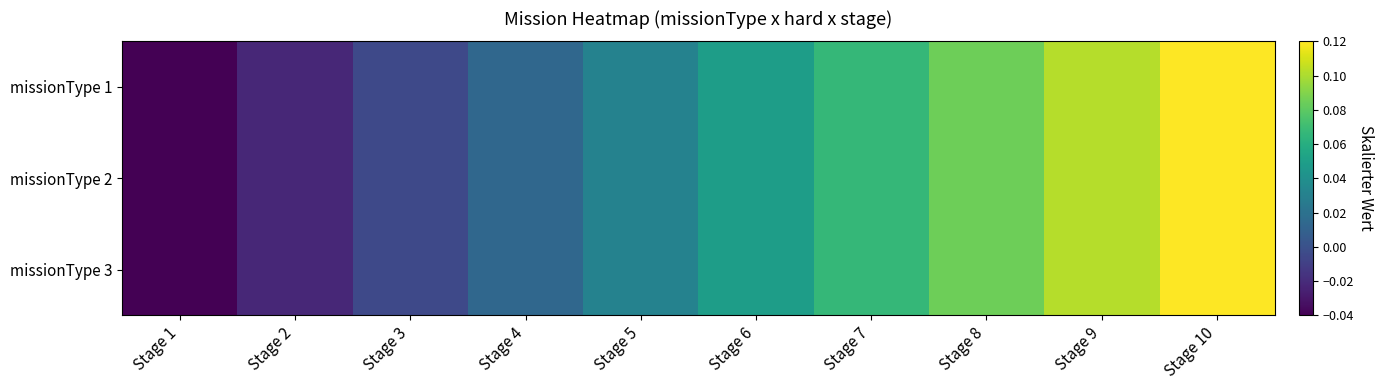

Rank the series at Stage 1 from highest to lowest value.

missionType 1, missionType 2, missionType 3